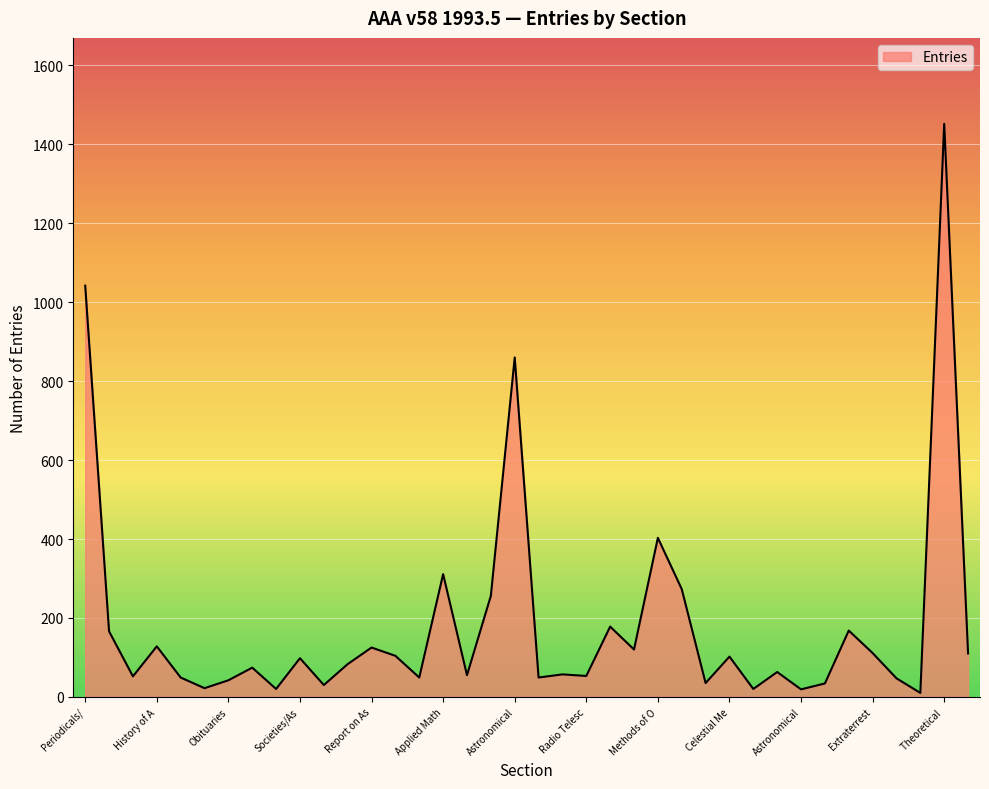

How many lines are shown in the chart?

1